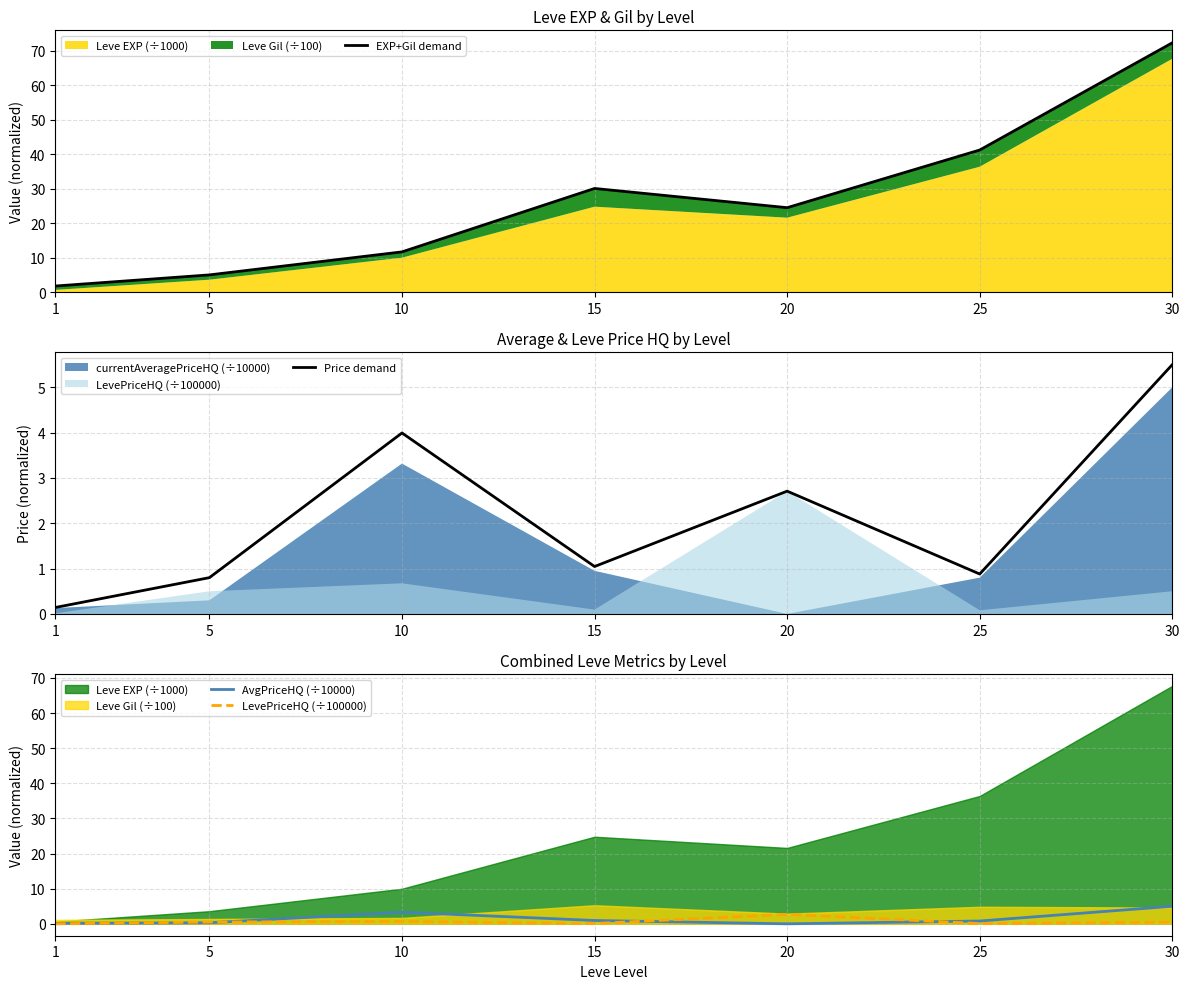

In Price demand, how many points are higher than both neighbors (excluding endpoints)?

2